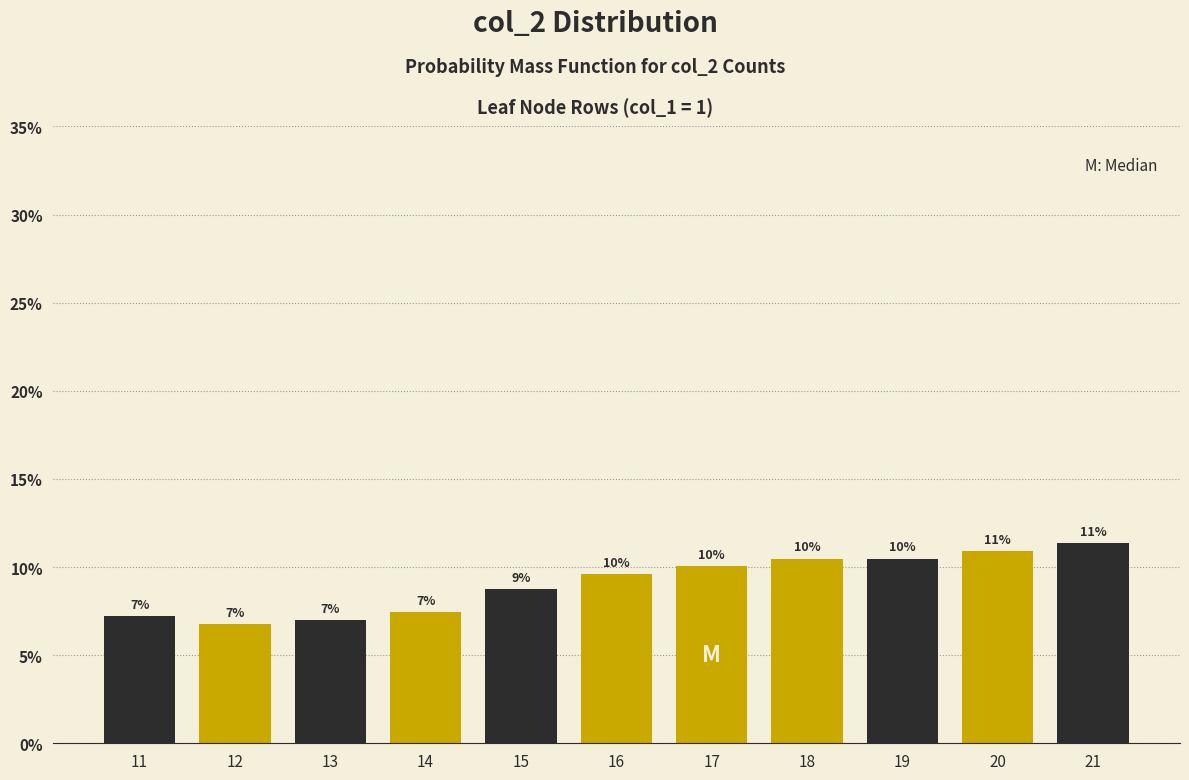

Which has a higher value, 19 or 20?

20